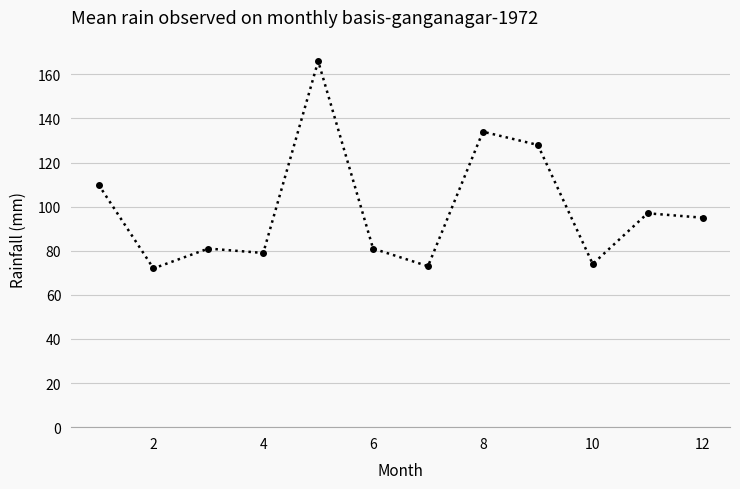

What is the value of the 12th point from the left?

95